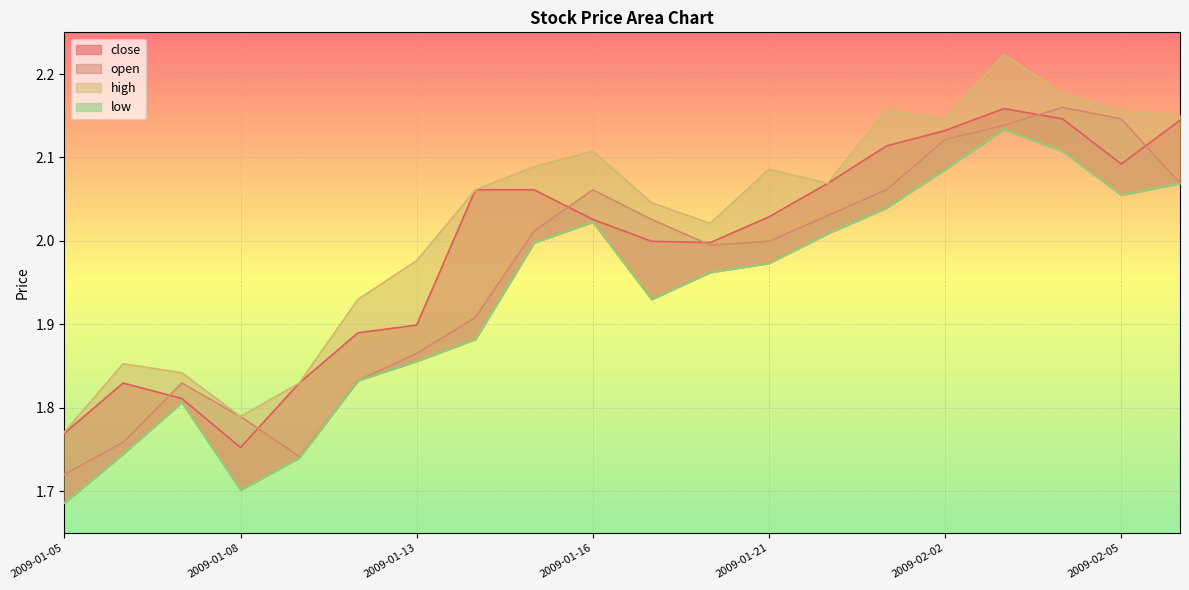

The close series shows 1.8 at 2009-01-08. True or false?

True